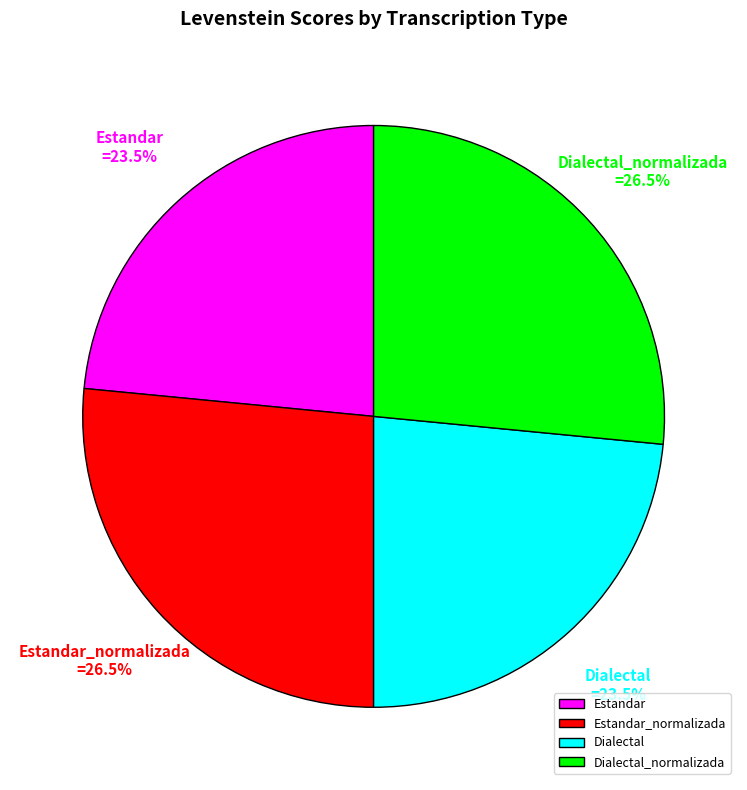

Does Dialectal_normalizada represent more than half of the total?

No